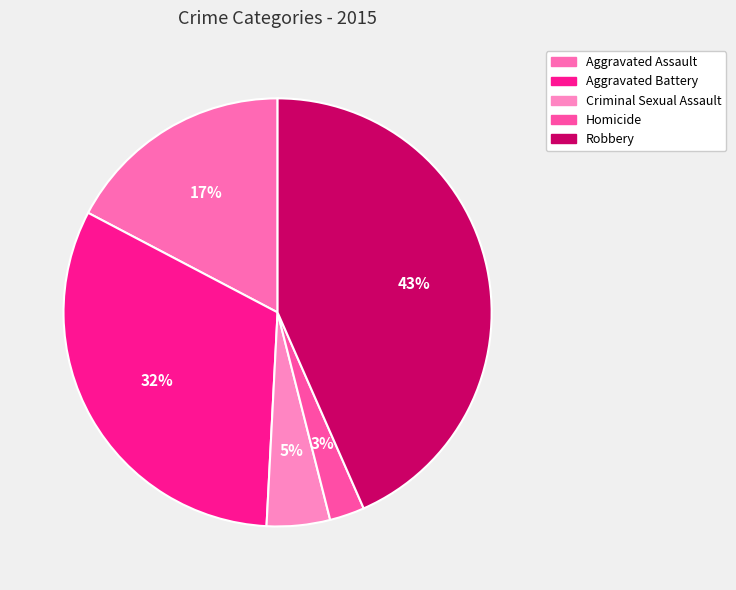

Does Robbery account for over 50% of the chart?

No